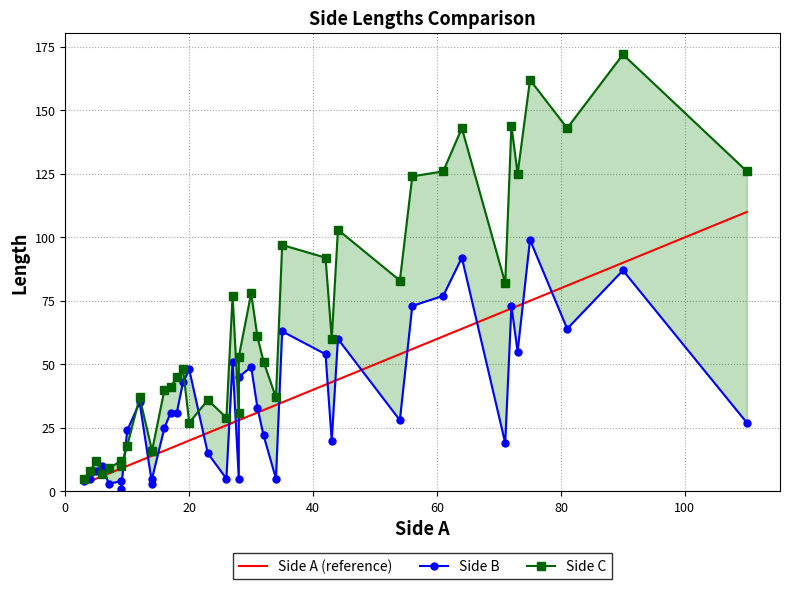

How many intersections are there between Side B and Side C?

6